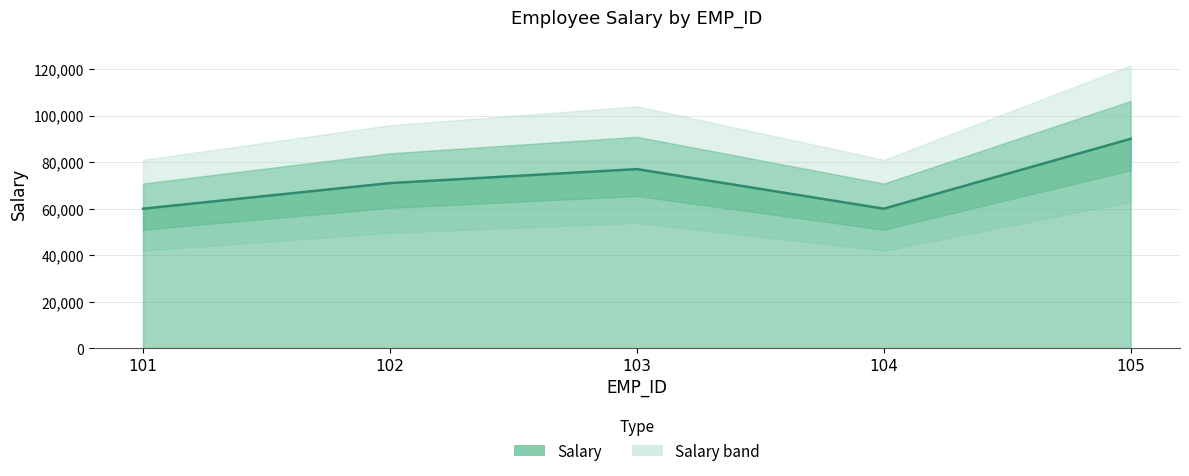

Reading right to left, transcribe all the data shown in this chart.

90000	60000	77000	71000	60000